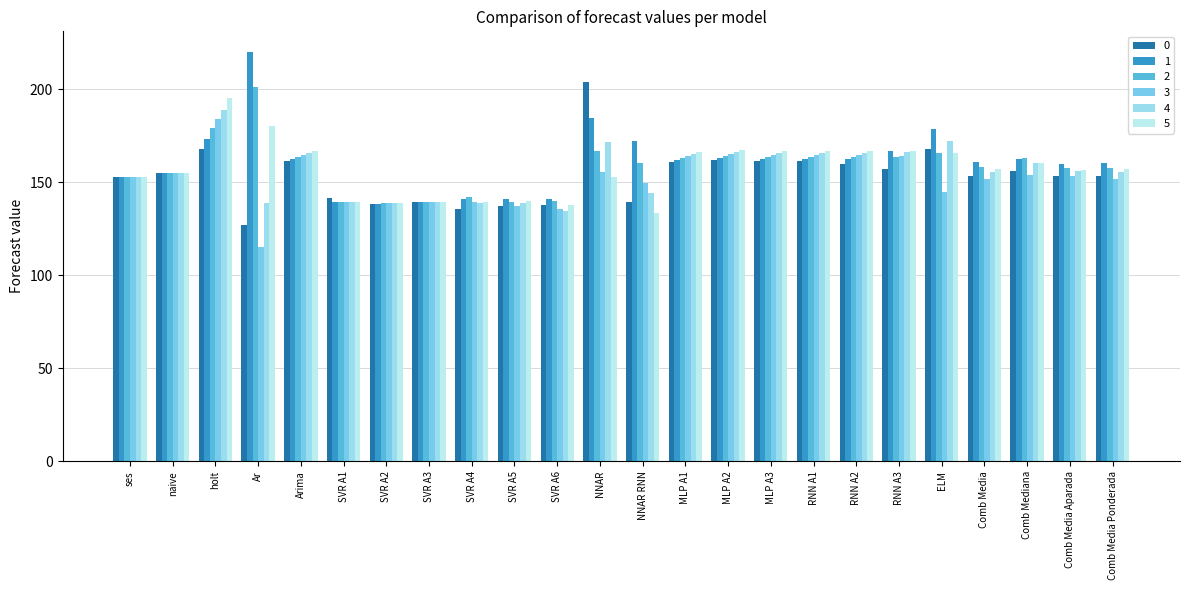

What is the label of the 13th bar from the right?

NNAR